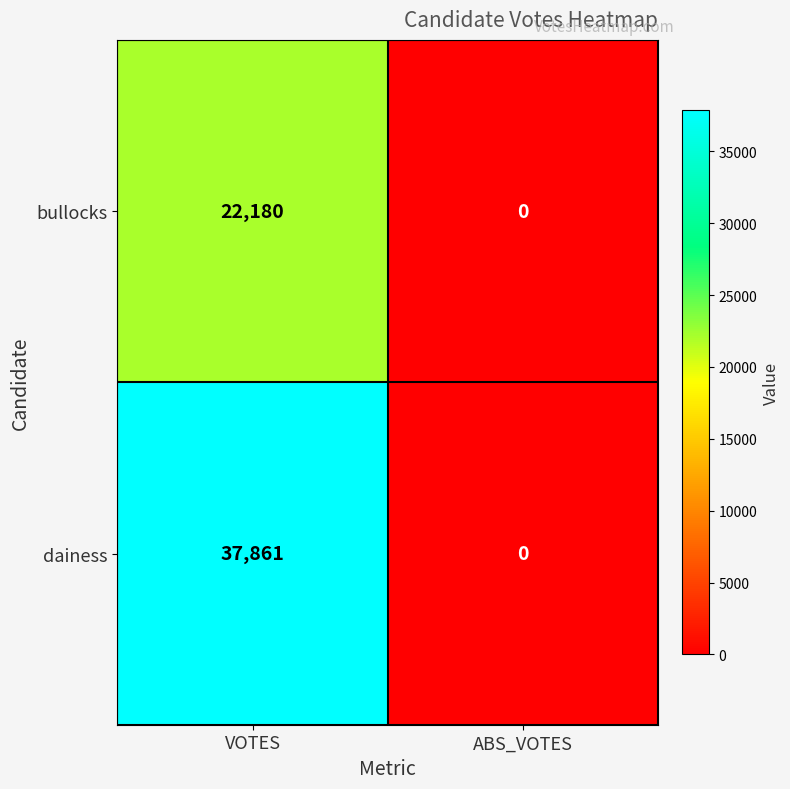

Where is dainess nearest to the value 18930?

ABS_VOTES